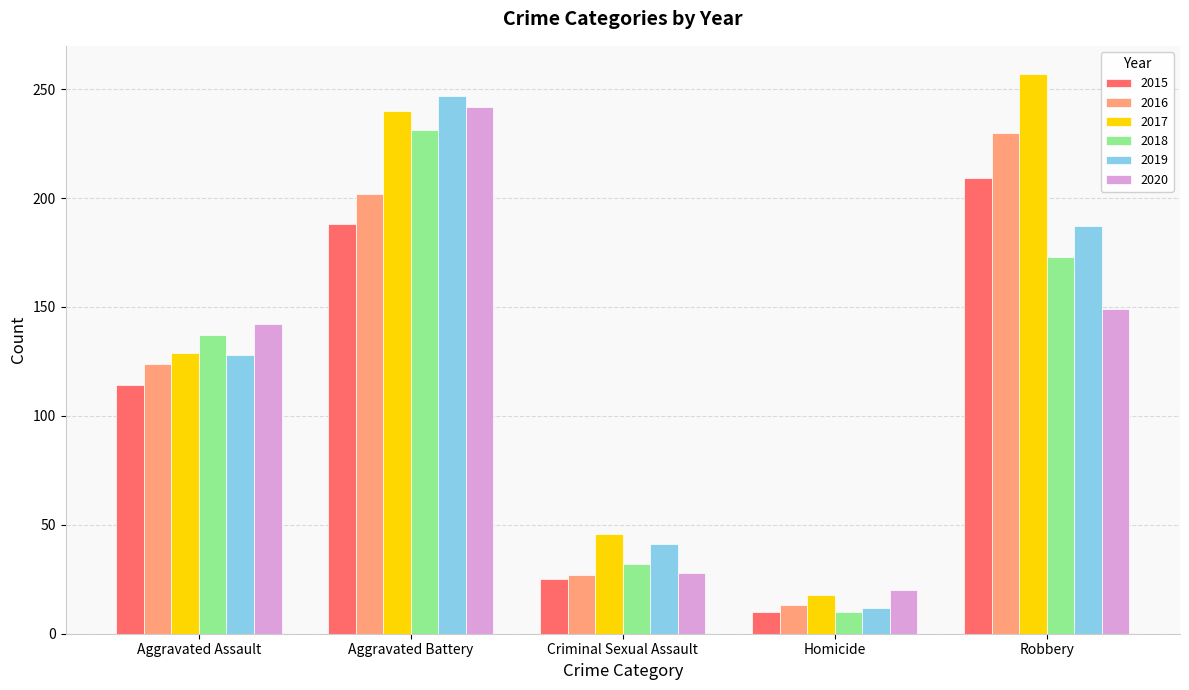

Which series has the largest range (max minus min)?

2017